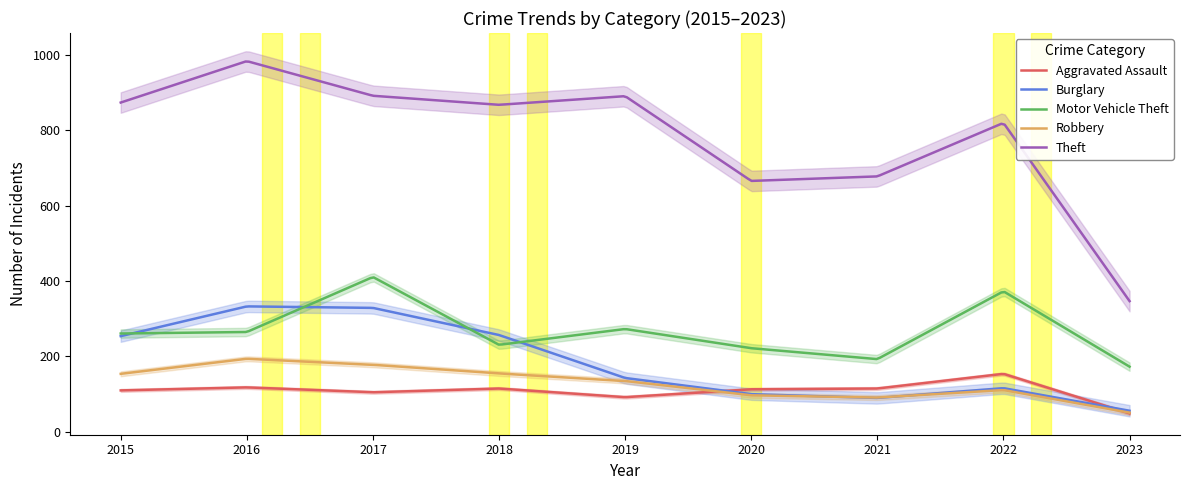

Which series has the largest range (max minus min)?

Theft